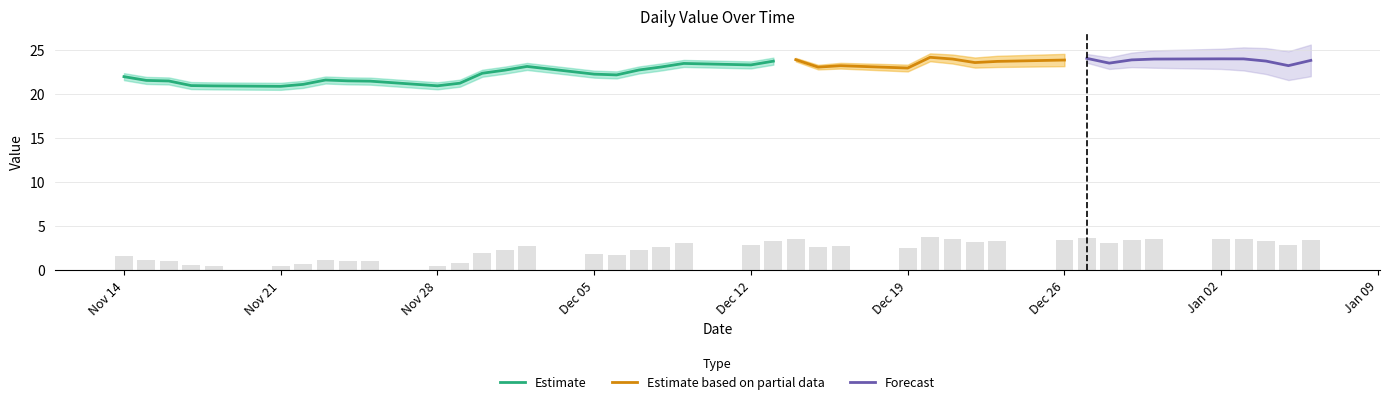

Does the chart contain any negative values?

No